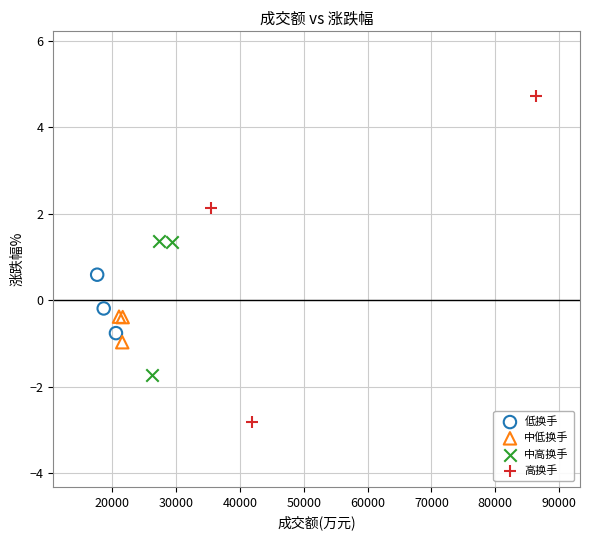

What are all the series names shown in the legend?

低换手, 中低换手, 中高换手, 高换手